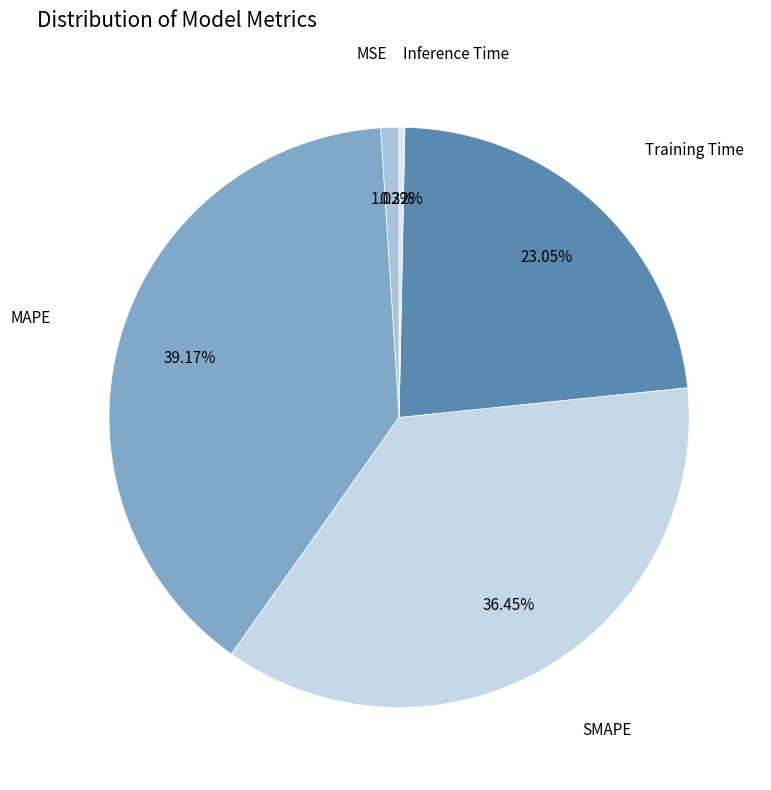

Count the number of slices in the pie.

5